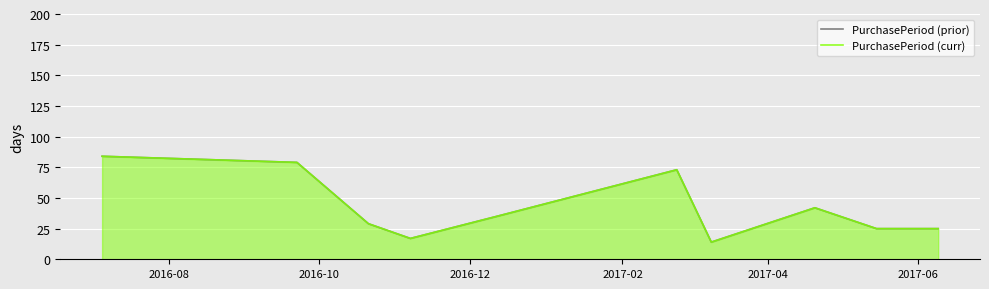

How many values in the PurchasePeriod (prior) series are below 35?

5